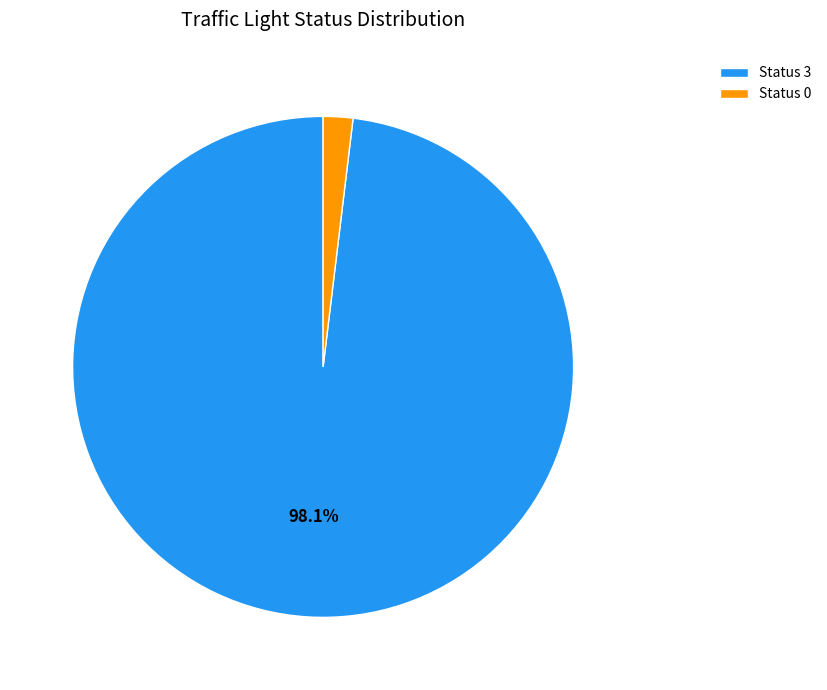

How many slices are in this pie chart?

2